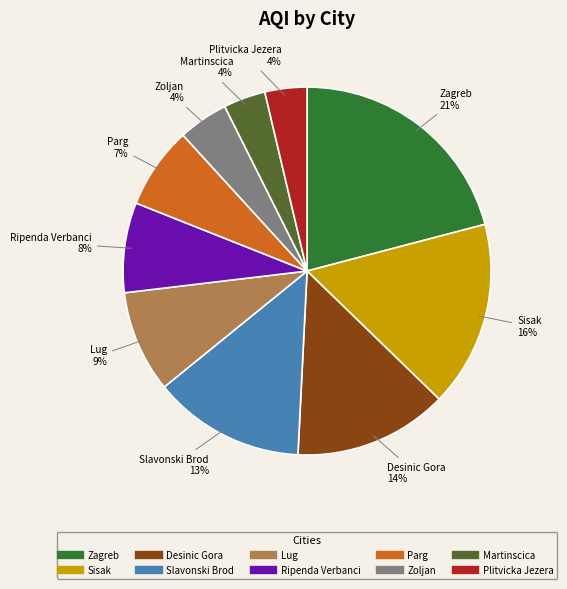

Is the sum of Lug and Plitvicka Jezera greater than half?

No